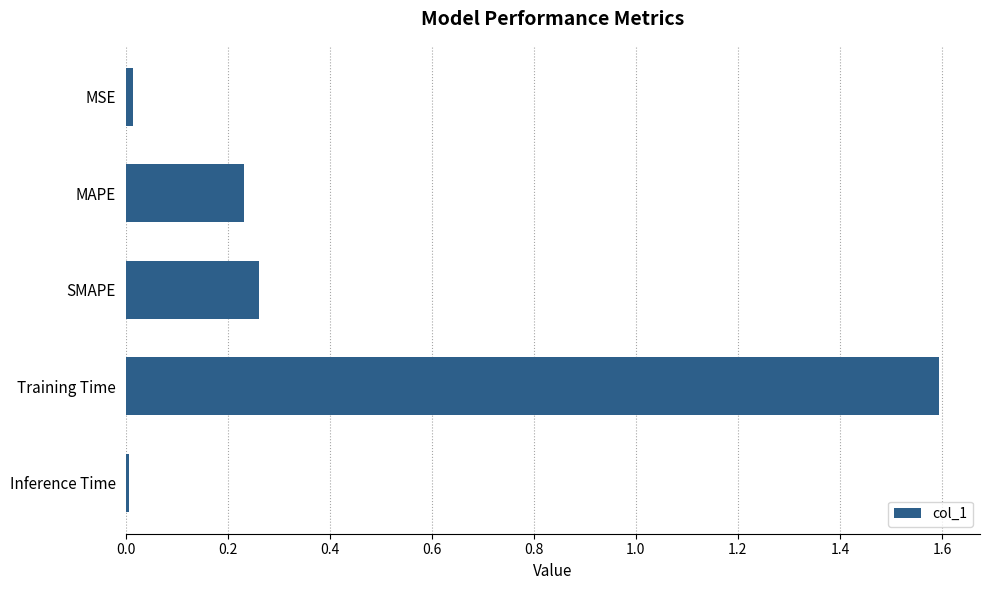

What position from the bottom is SMAPE?

3